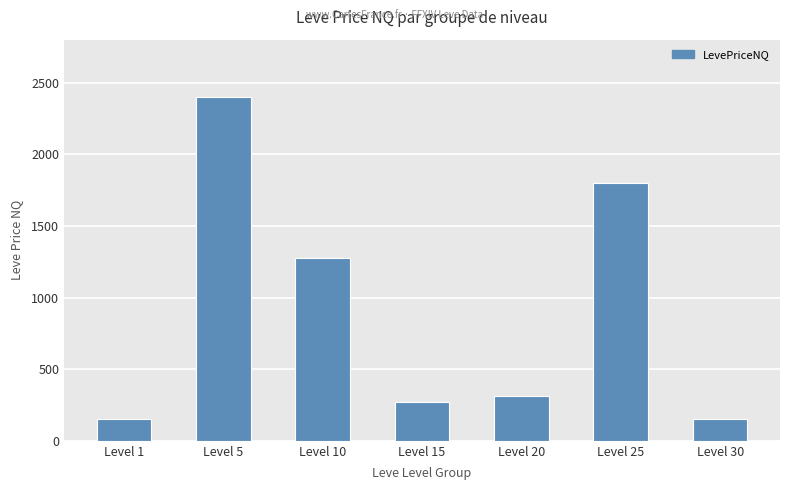

What is the change in value from Level 5 to Level 20?

-2090